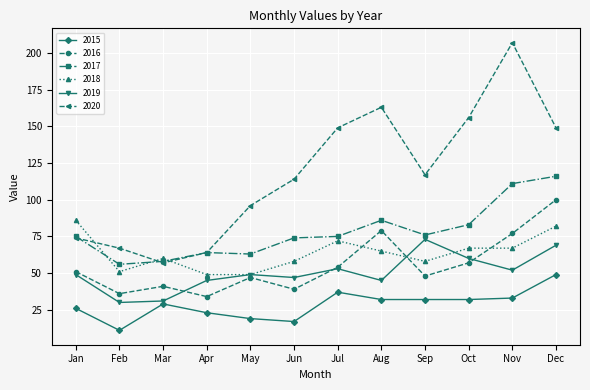

The 2019 series shows 73 at Sep. True or false?

True